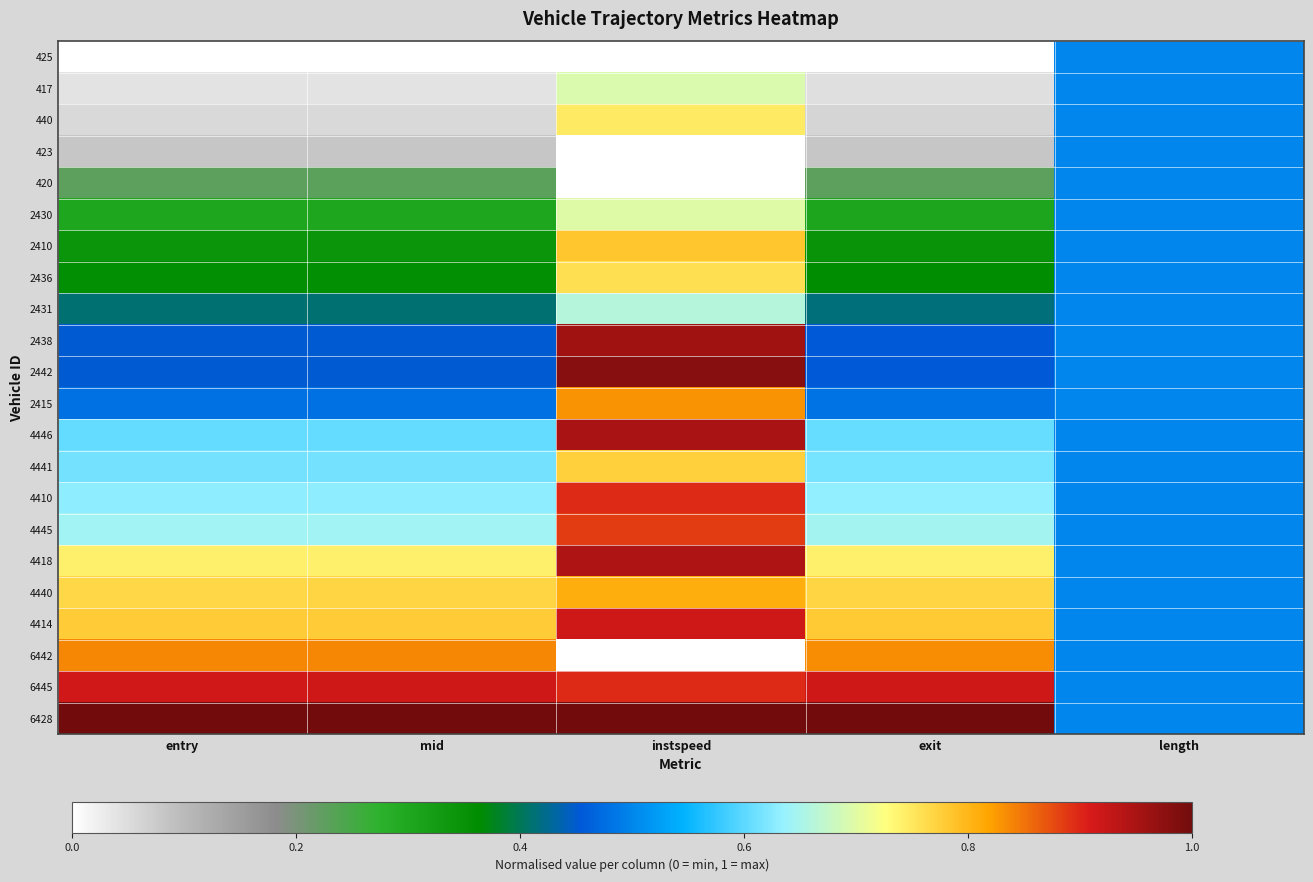

What is the total value across all series at exit?

10.8